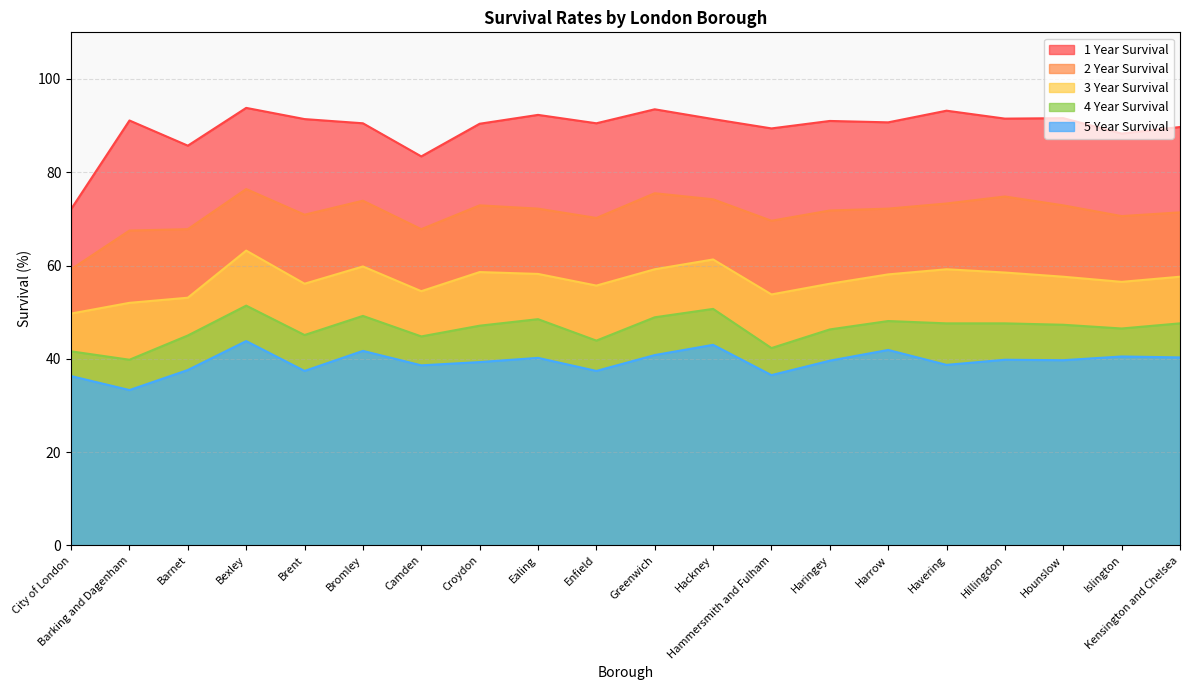

At which label does 3 Year Survival reach its minimum?

City of London